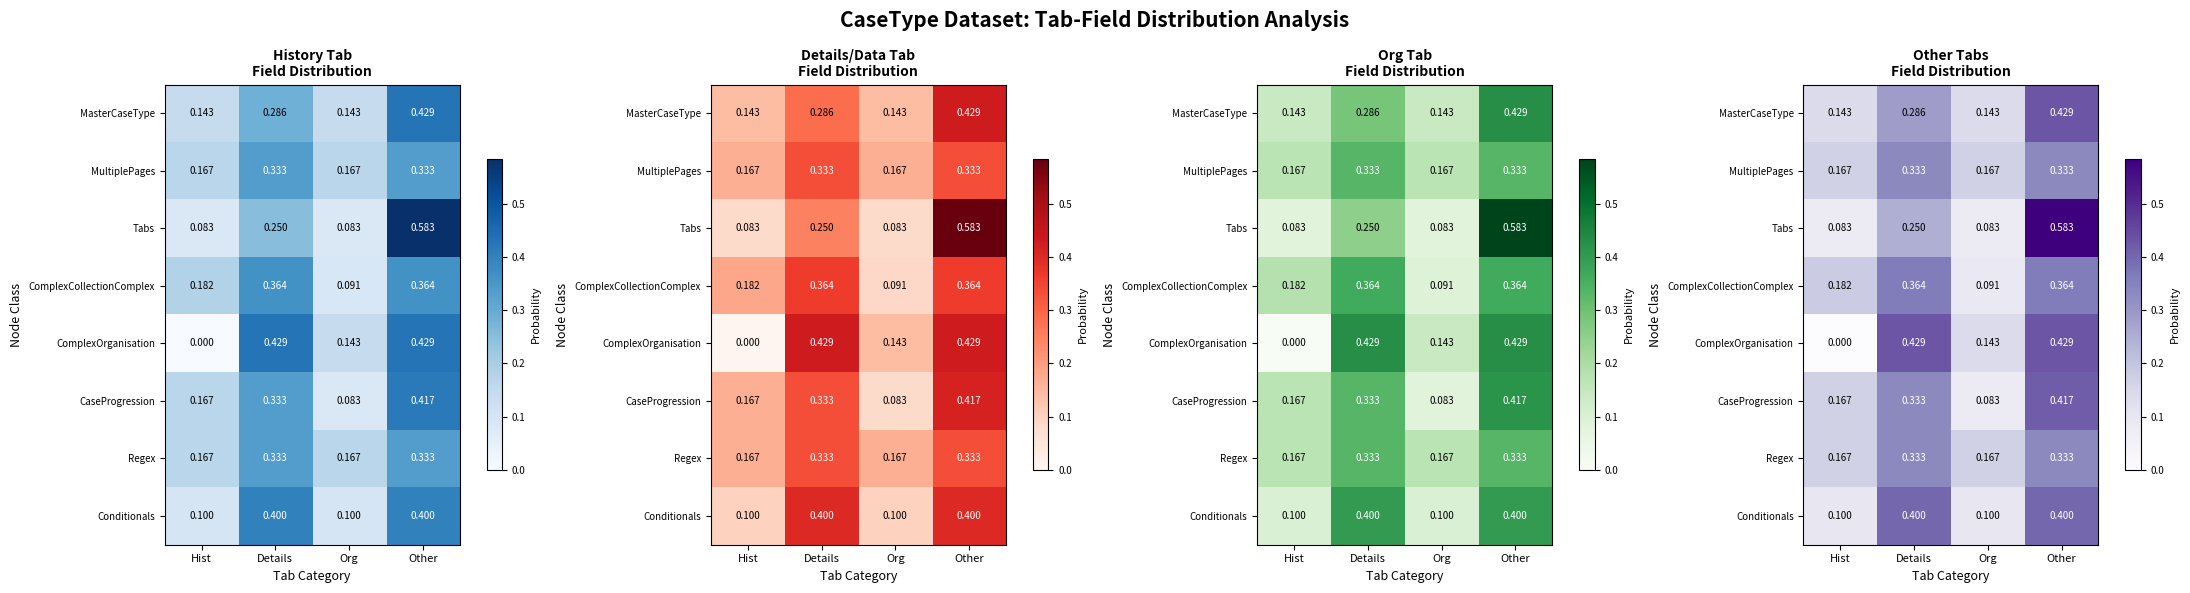

Which category has the highest value in the Conditionals series?

Details